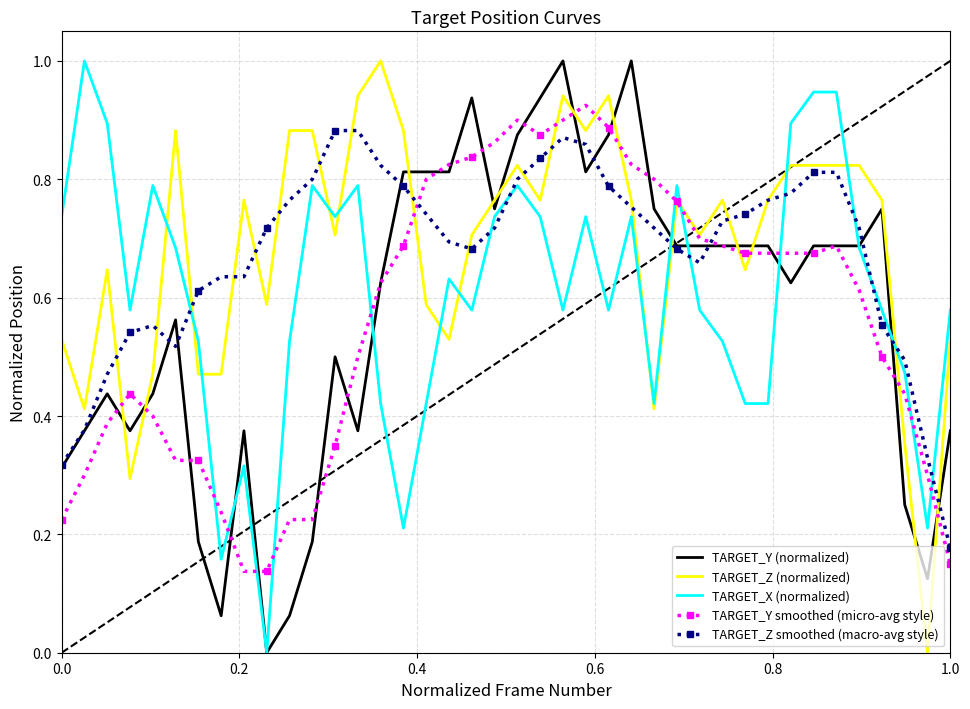

What is the maximum value for TARGET_Y (normalized)?

1.0